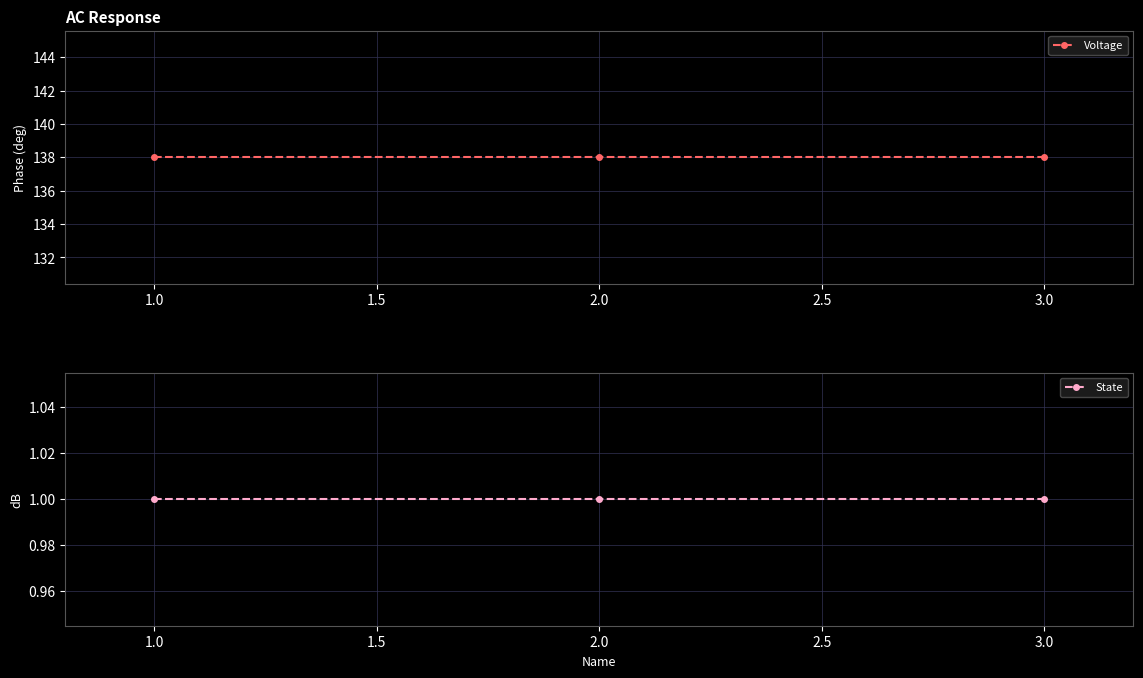

How many lines are shown in the chart?

2